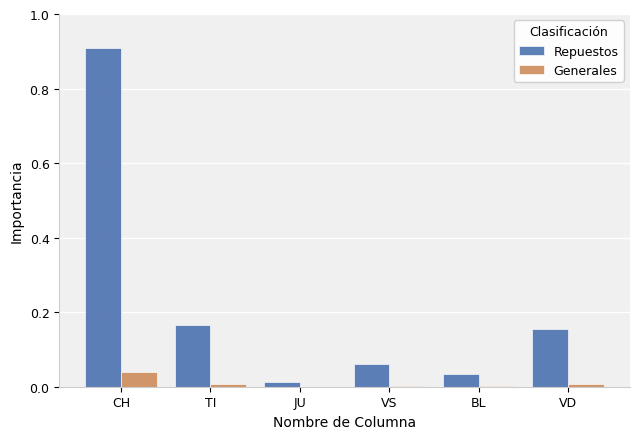

Does the chart contain stacked bars?

No